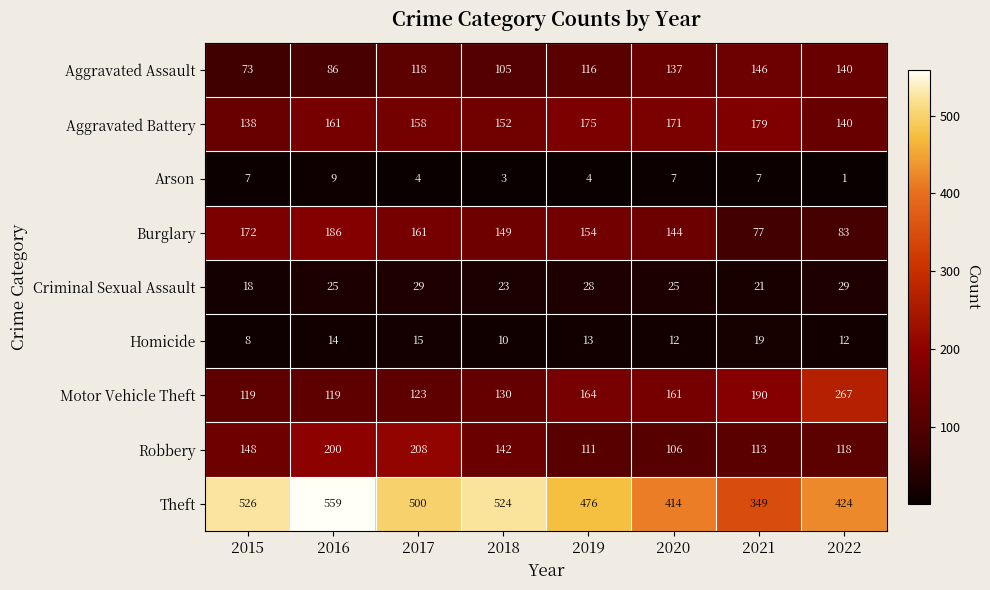

Which series changed the most between 2020 and 2021?

Burglary